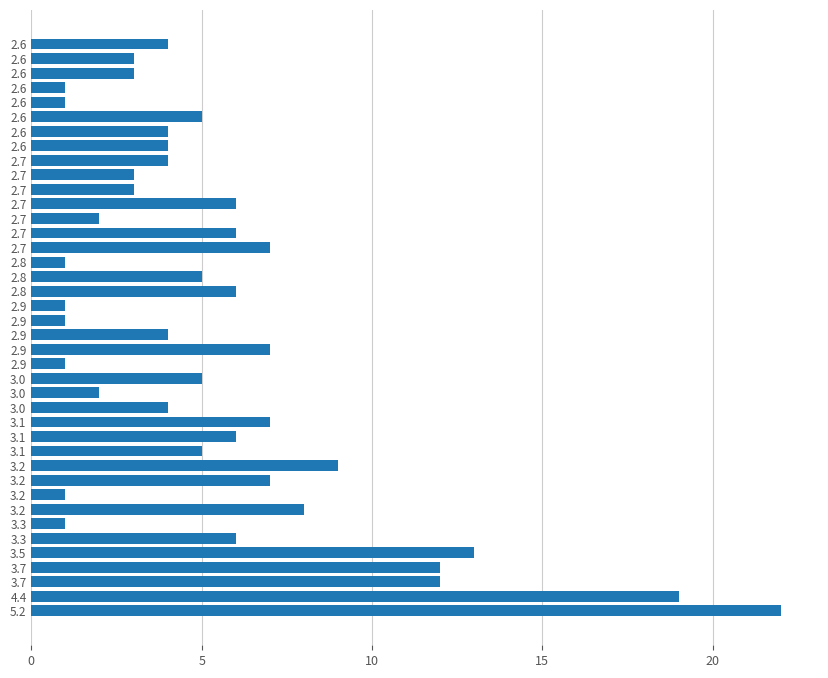

How many categories are shown in the chart?

40